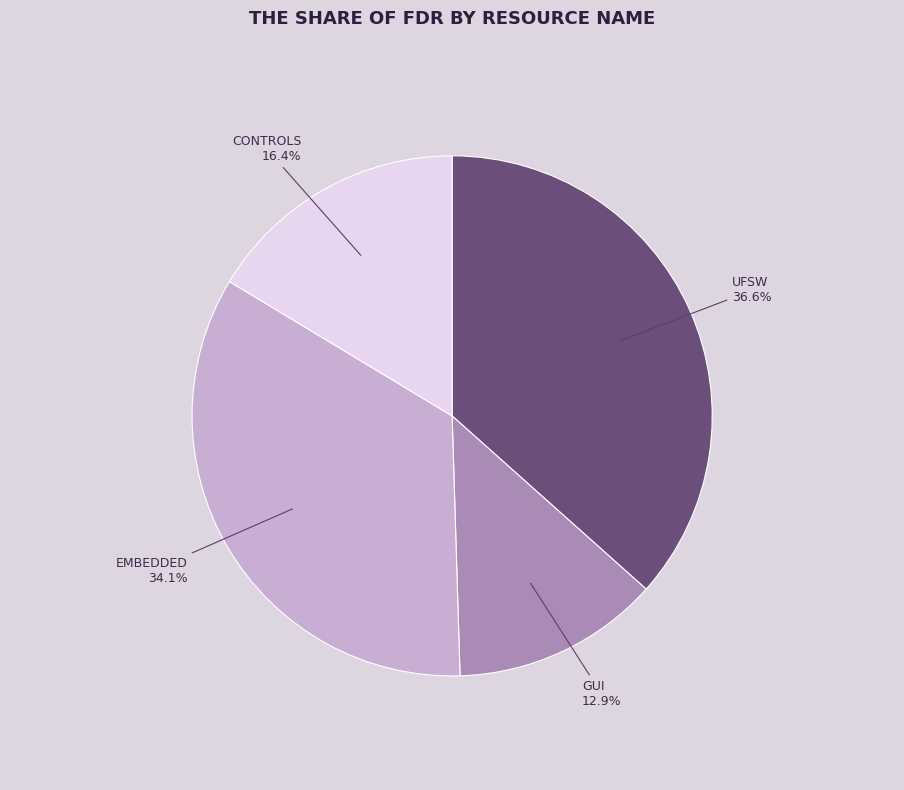

Is there any slice that represents more than half of the pie?

No